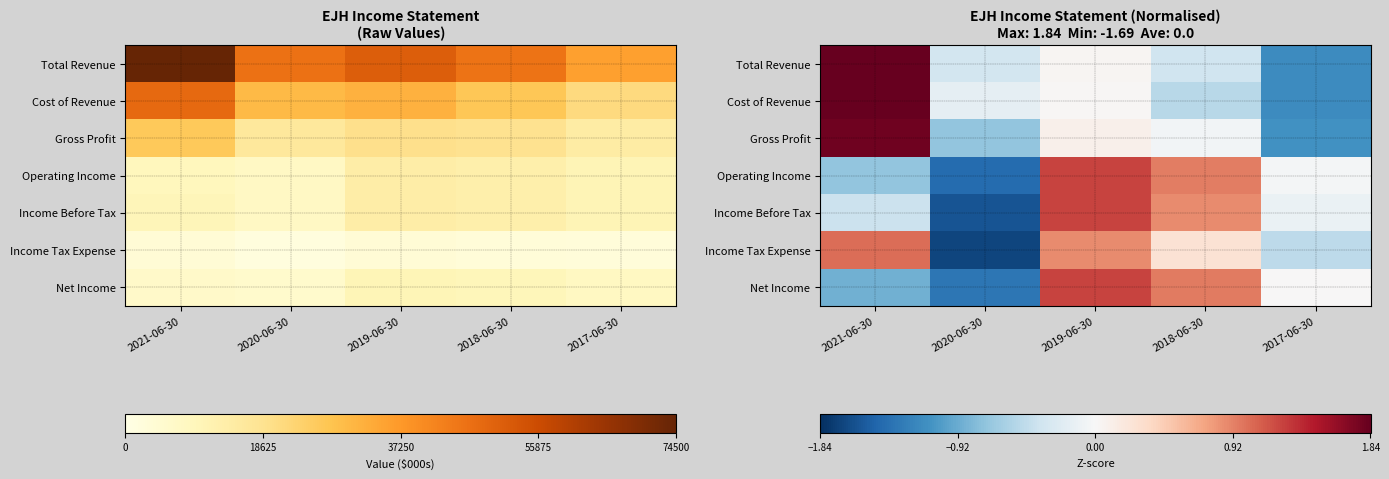

At how many categories does at least one series exceed 0?

4